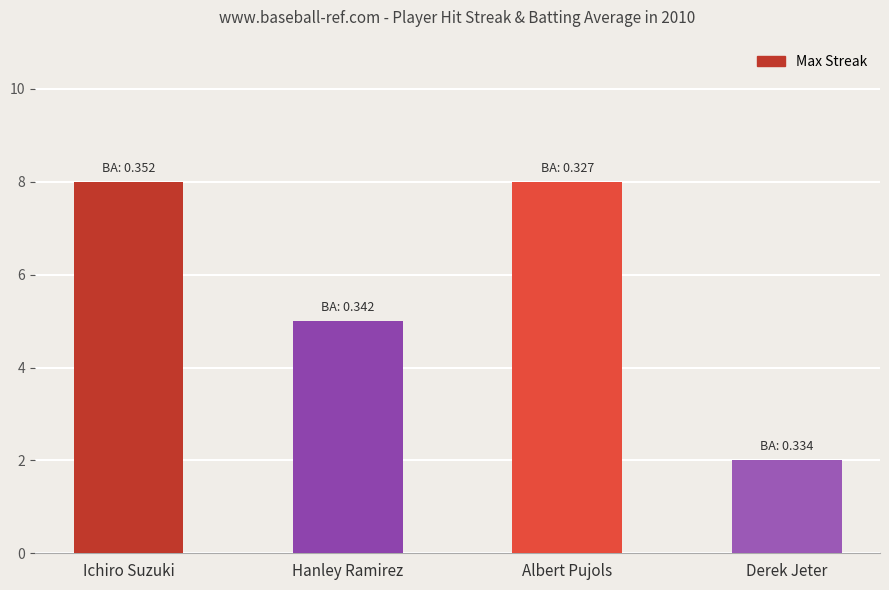

Between Ichiro Suzuki and Hanley Ramirez, which is larger?

Ichiro Suzuki